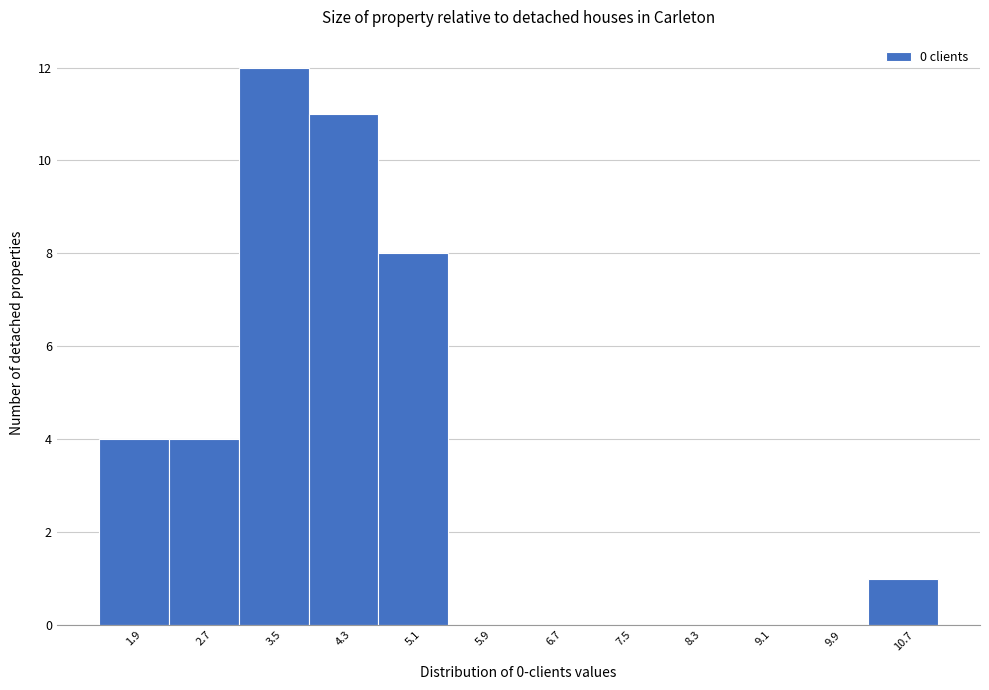

Reading left to right, list every bar in this chart as the range it spans on the x-axis followed by its height. Neither the bar edges nor the heights are printed on the chart, so give them approximately, as read against the axes.

1.5 to 2.3: 4
2.3 to 3.1: 4
3.1 to 3.9: 12
3.9 to 4.7: 11
4.7 to 5.5: 8
5.5 to 6.3: 0
6.3 to 7.1: 0
7.1 to 7.9: 0
7.9 to 8.7: 0
8.7 to 9.5: 0
9.5 to 10.3: 0
10.3 to 11.1: 1